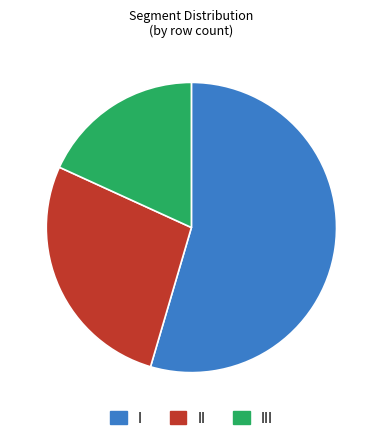

Which category has the smallest portion of the pie?

III